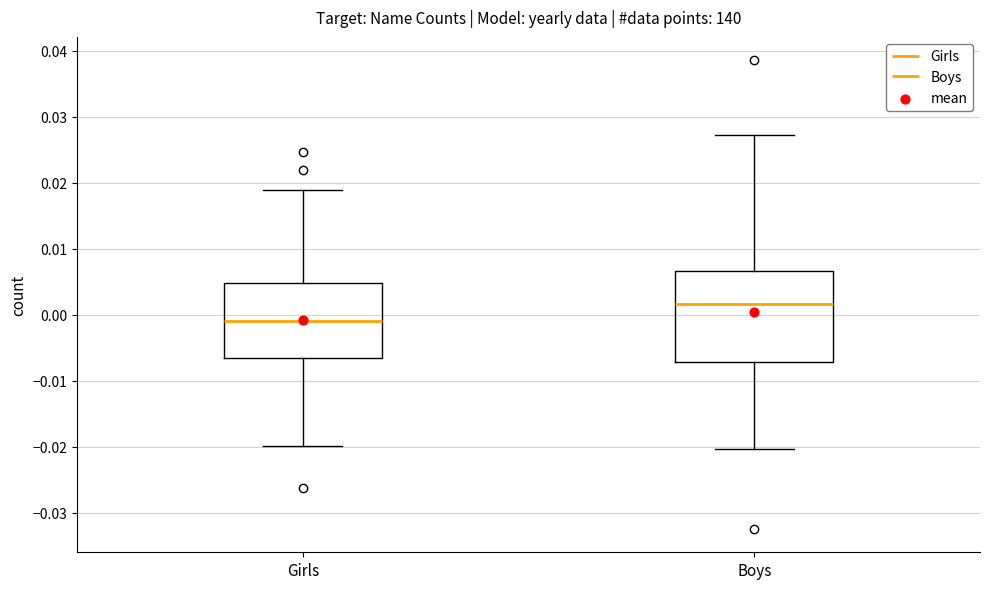

Which box's median line is the lowest?

Girls